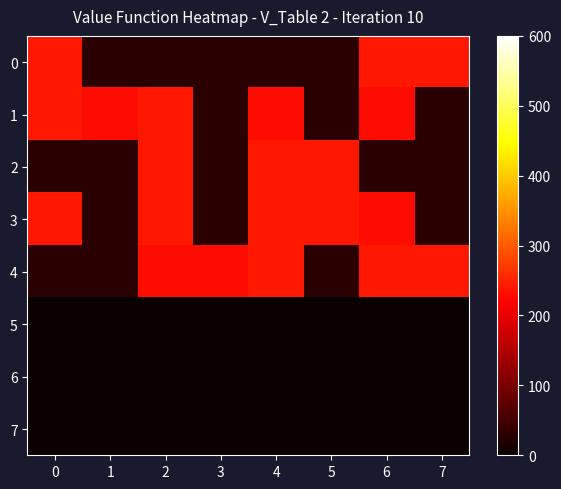

Reading left to right, extract all data points from this chart.

0: 0=240	1=30	2=30	3=30	4=30	5=30	6=240	7=240
1: 0=240	1=230	2=240	3=30	4=230	5=30	6=230	7=30
2: 0=30	1=30	2=240	3=30	4=240	5=240	6=30	7=30
3: 0=240	1=30	2=240	3=30	4=240	5=240	6=230	7=30
4: 0=30	1=30	2=230	3=230	4=240	5=30	6=240	7=240
5: 0=0	1=0	2=0	3=0	4=0	5=0	6=0	7=0
6: 0=0	1=0	2=0	3=0	4=0	5=0	6=0	7=0
7: 0=0	1=0	2=0	3=0	4=0	5=0	6=0	7=0